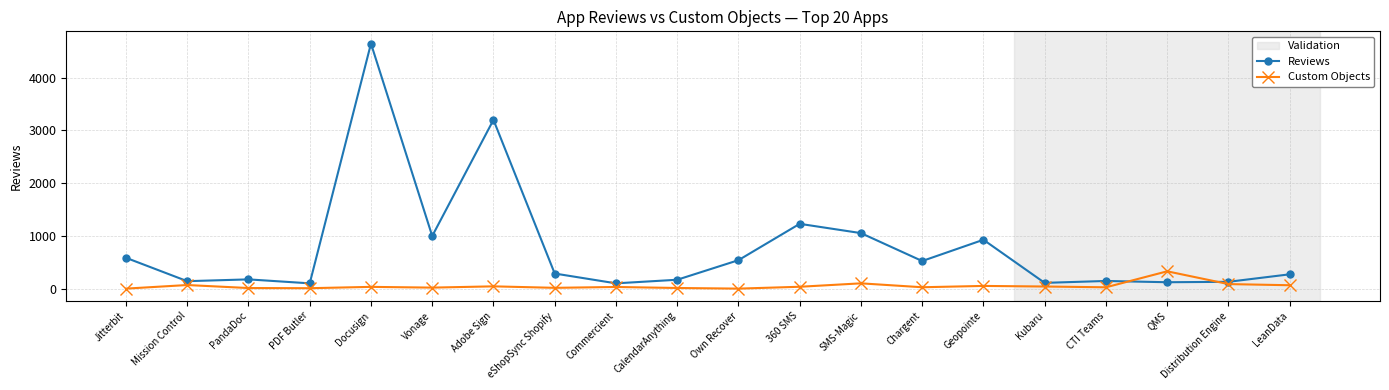

Is the value of Custom Objects at Kubaru greater than the value of Reviews at CTI Teams?

No